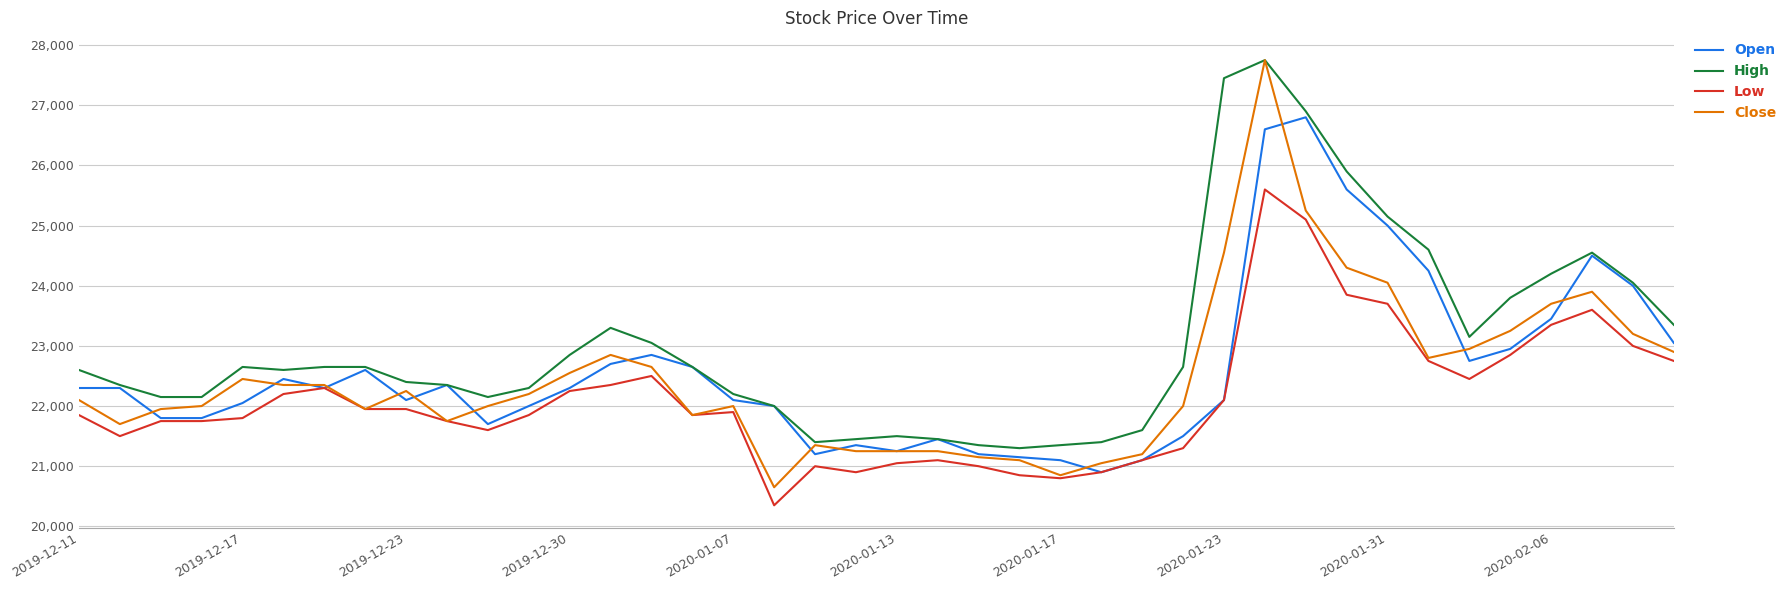

How many values in the Close series are below 22200?

20